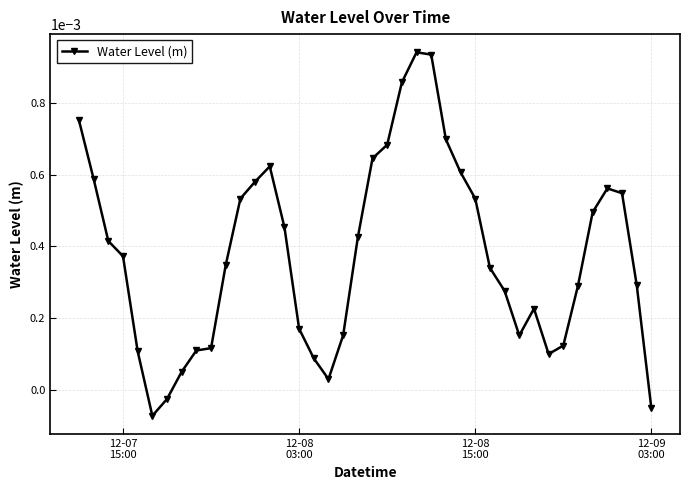

How many categories are shown in the chart?

40